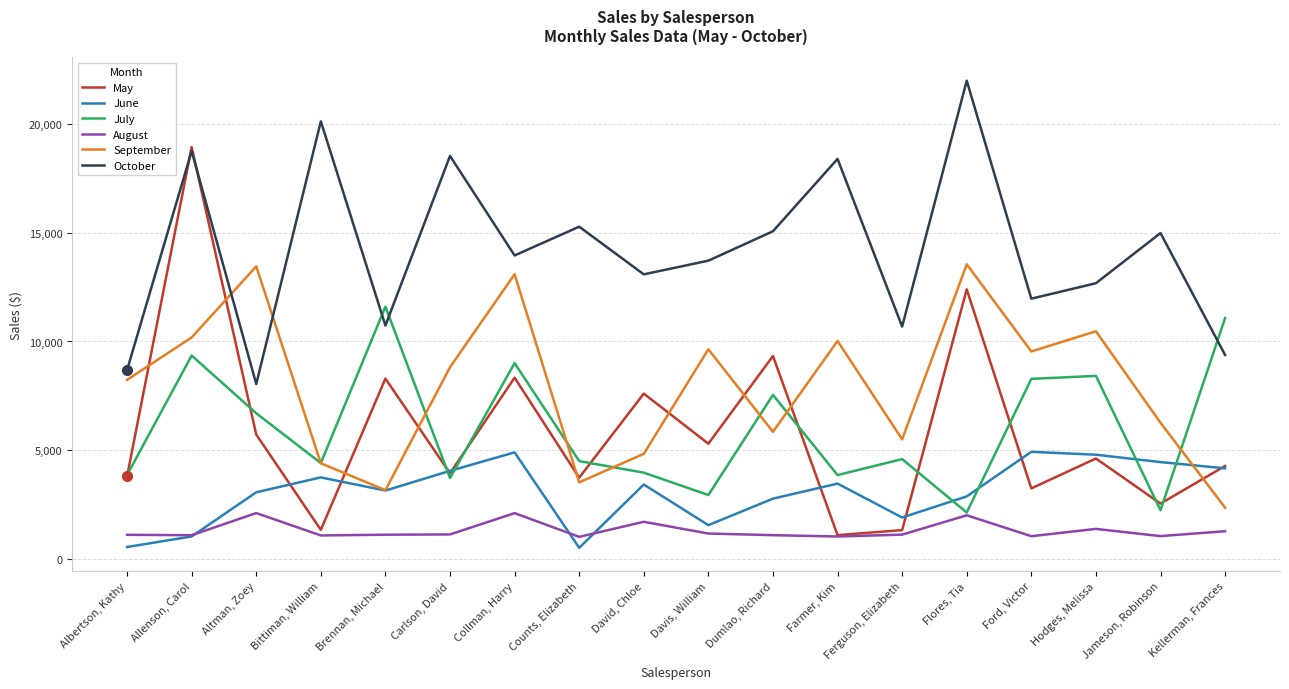

What is the total value across all series at Dumlao, Richard?

41677